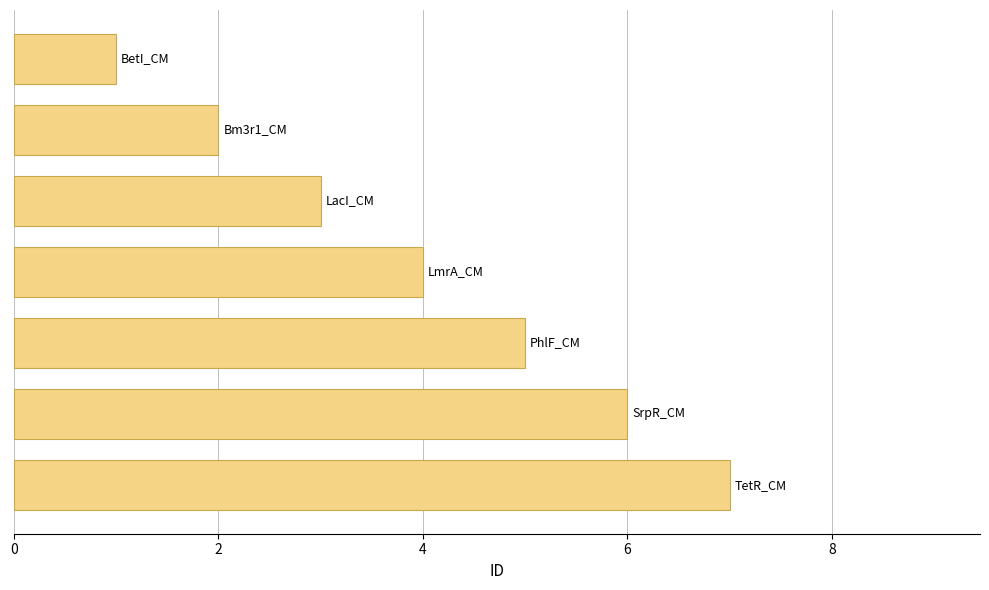

What is the maximum value shown in the chart?

7